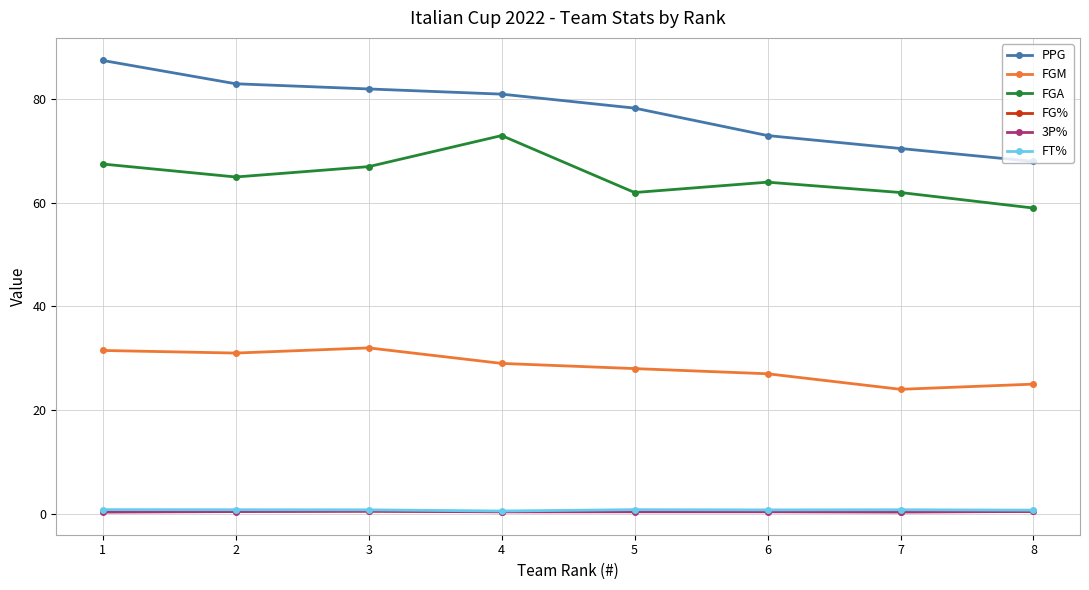

What is the difference between the second highest and minimum values in the FG% series?

0.1